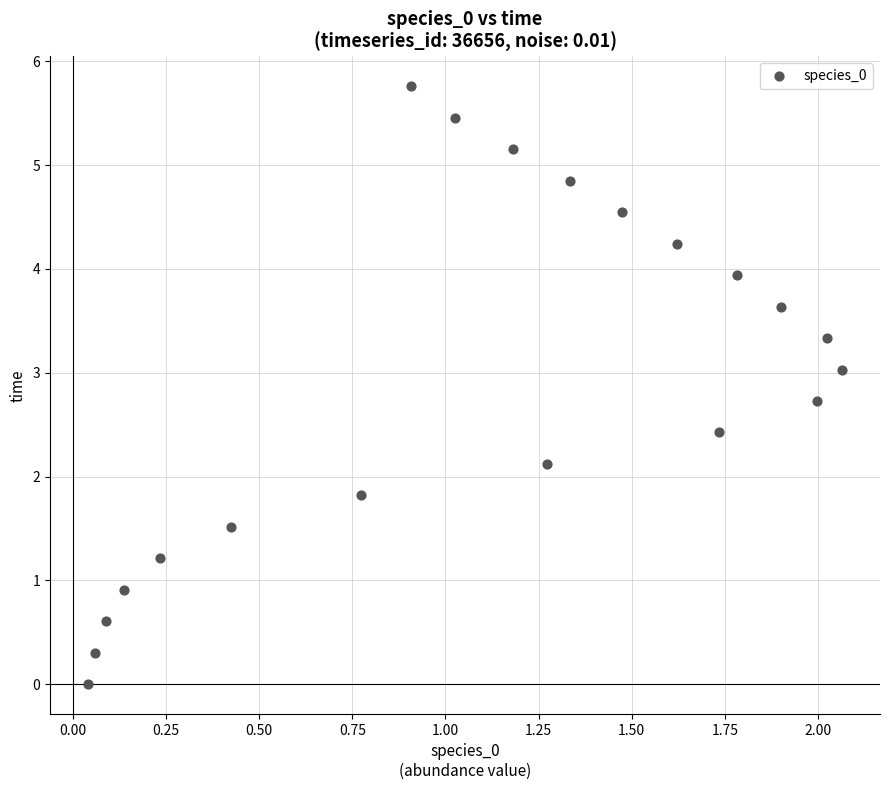

What is the range of X values (max minus min)?

2.0